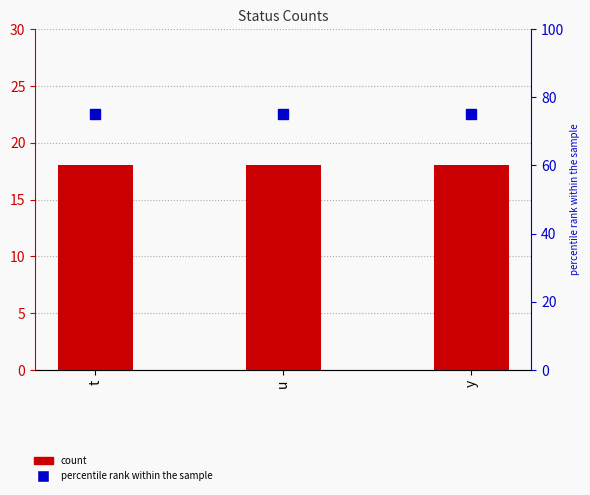

What is the total value across all series at t?

93